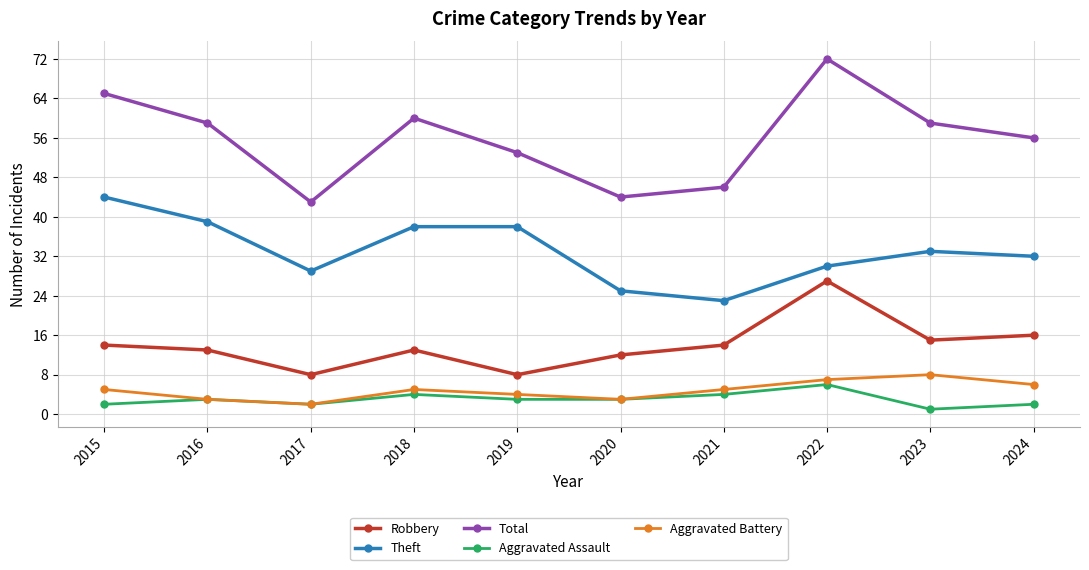

At which category does Aggravated Battery reach its first local peak?

2018